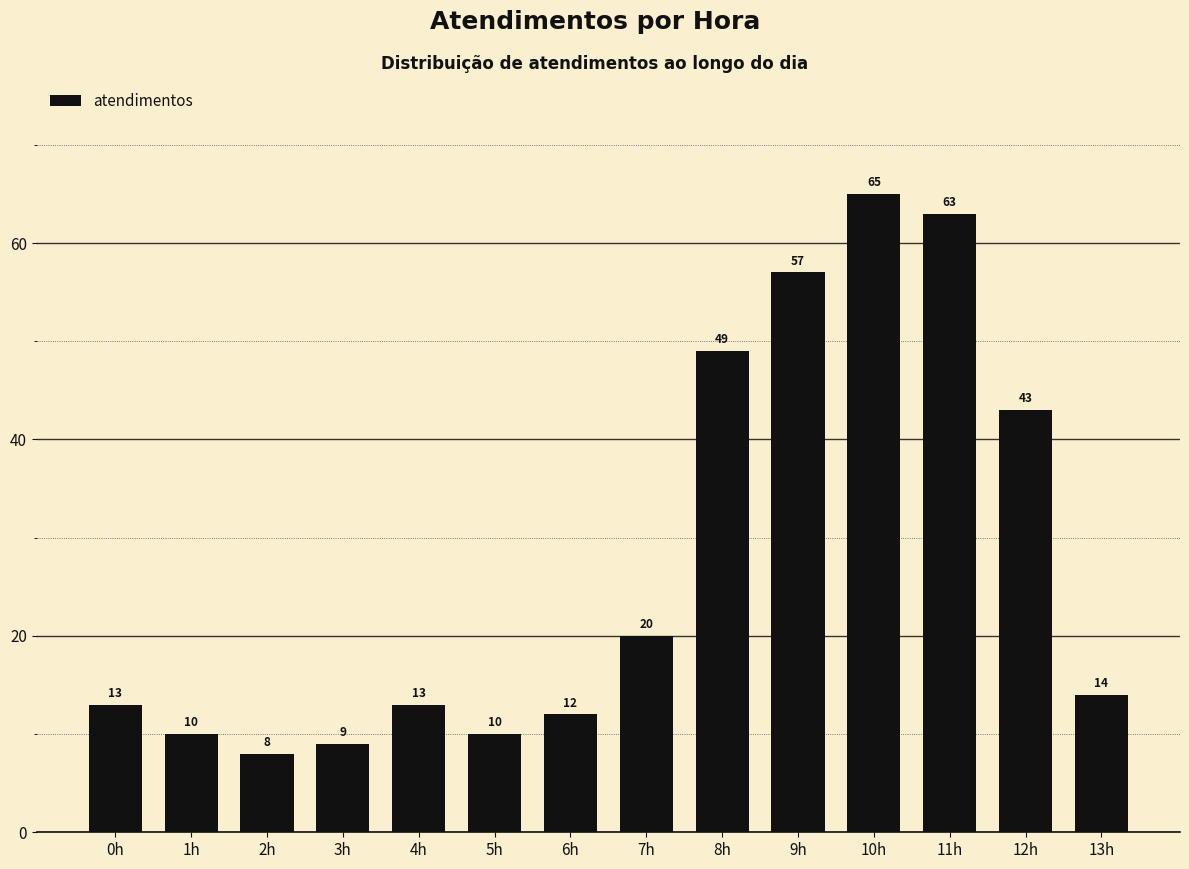

Reading right to left, what are all the values shown in this chart?

13h=14	12h=43	11h=63	10h=65	9h=57	8h=49	7h=20	6h=12	5h=10	4h=13	3h=9	2h=8	1h=10	0h=13